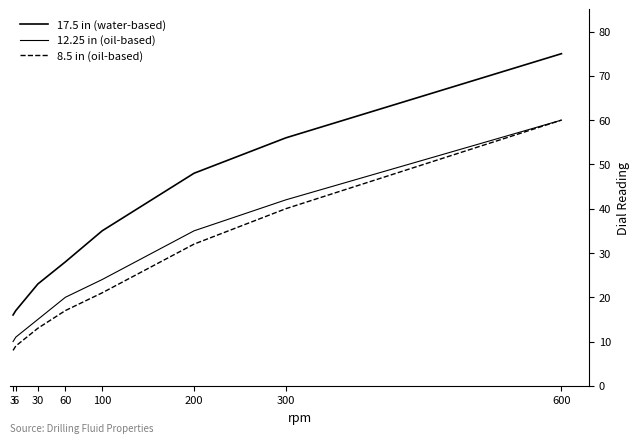

Between 3 and 6, which series saw the biggest shift?

17.5 in (water-based)